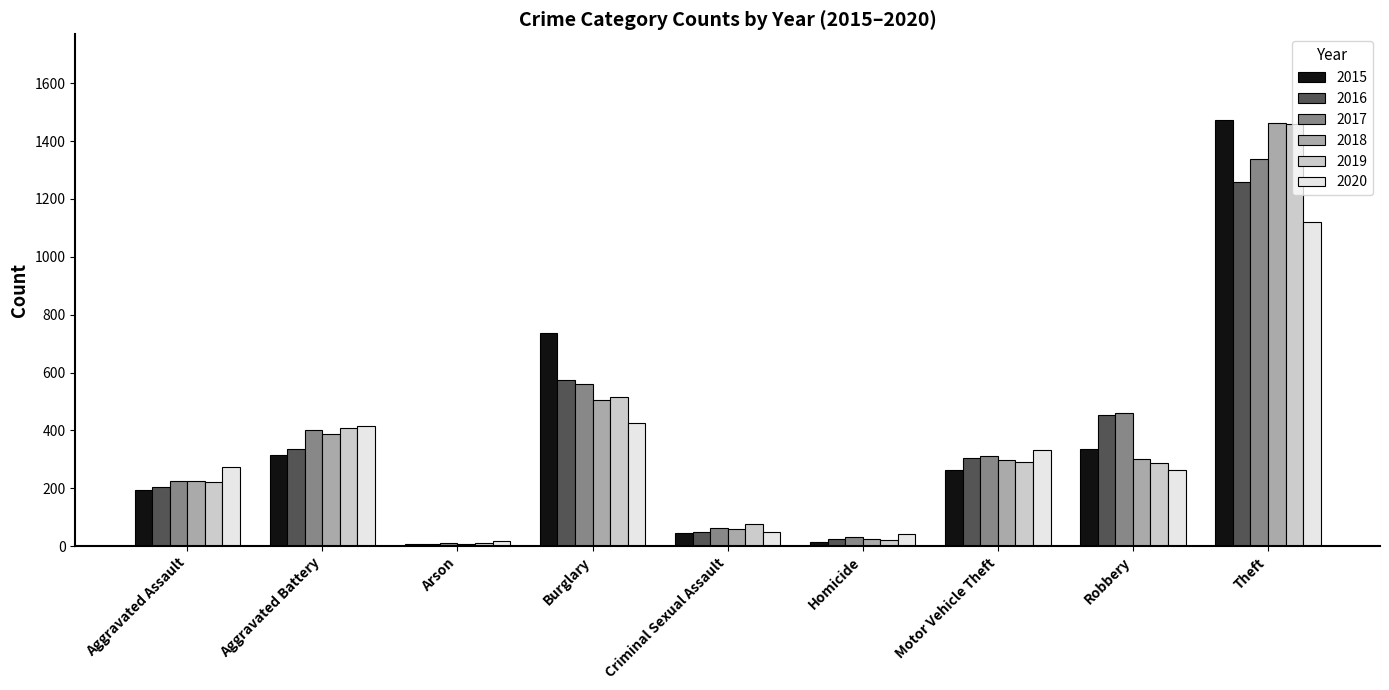

What is the difference between the highest and lowest values at Robbery?

197